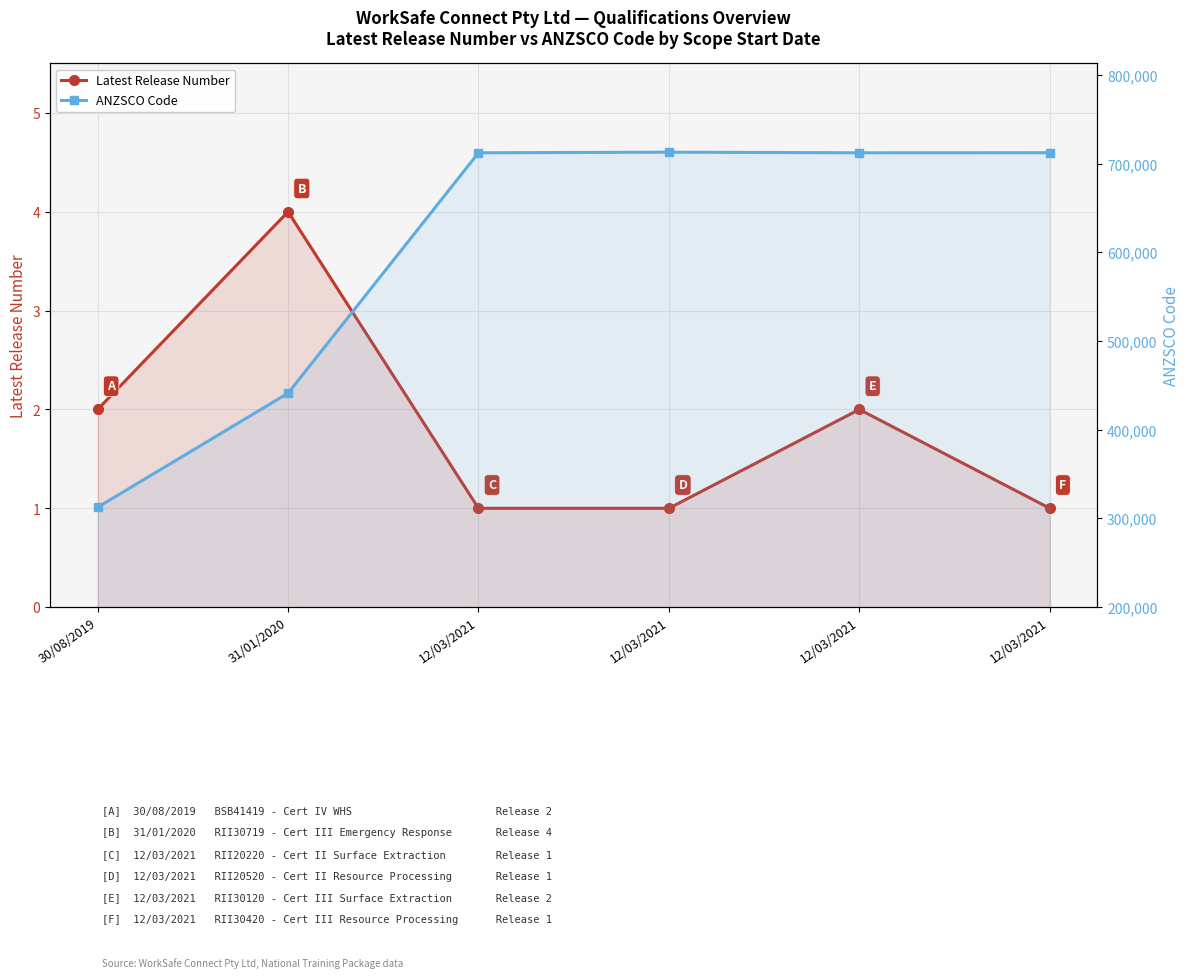

True or false: ANZSCO Code and Latest Release Number cross at least once.

False